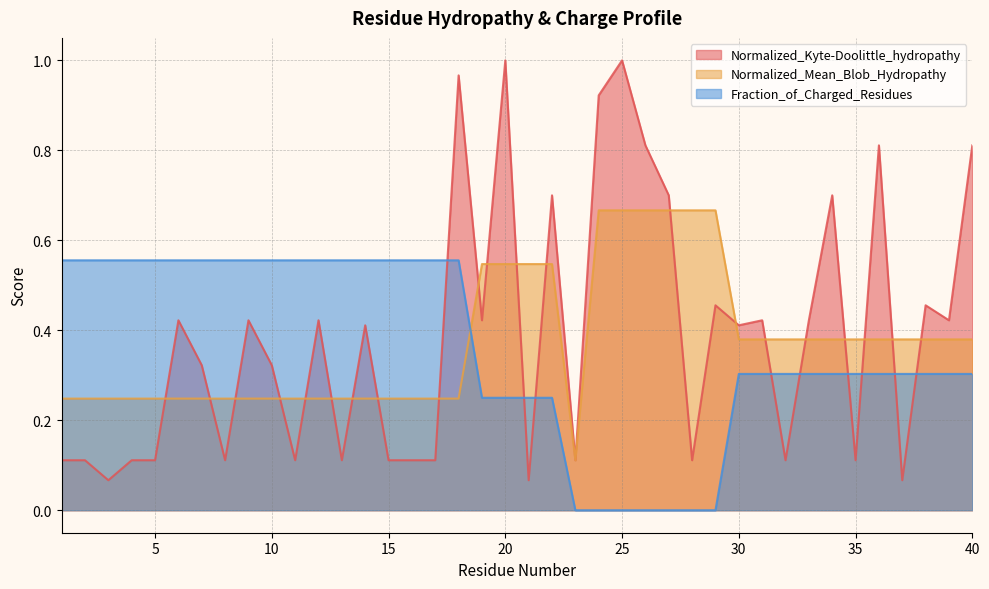

List the series in order of their overall mean, highest first.

Normalized_Kyte-Doolittle_hydropathy, Normalized_Mean_Blob_Hydropathy, Fraction_of_Charged_Residues